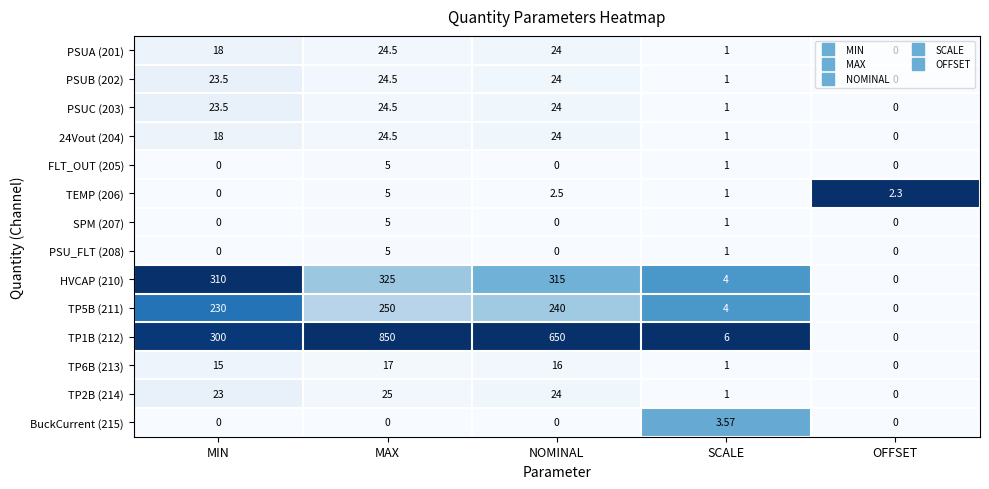

At which label does PSUB (202) first exceed 23?

MIN